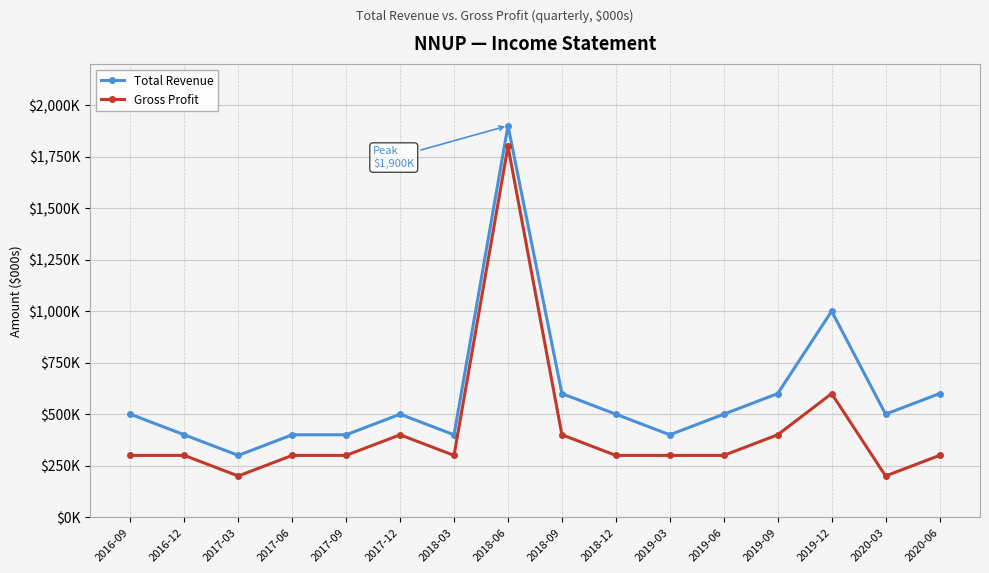

The Total Revenue series shows 762 at 2018-12. True or false?

False